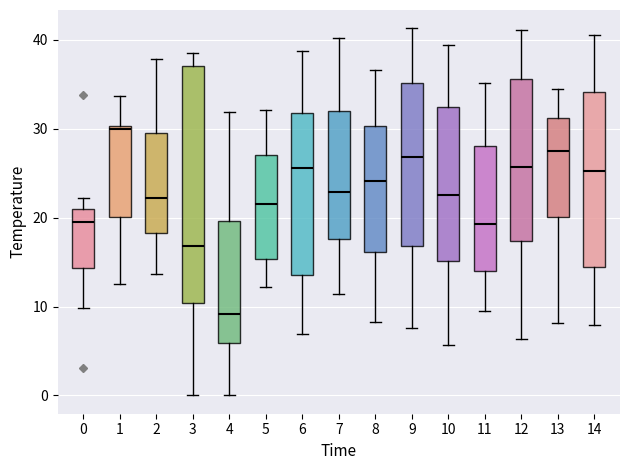

Which box has the lowest median line?

4